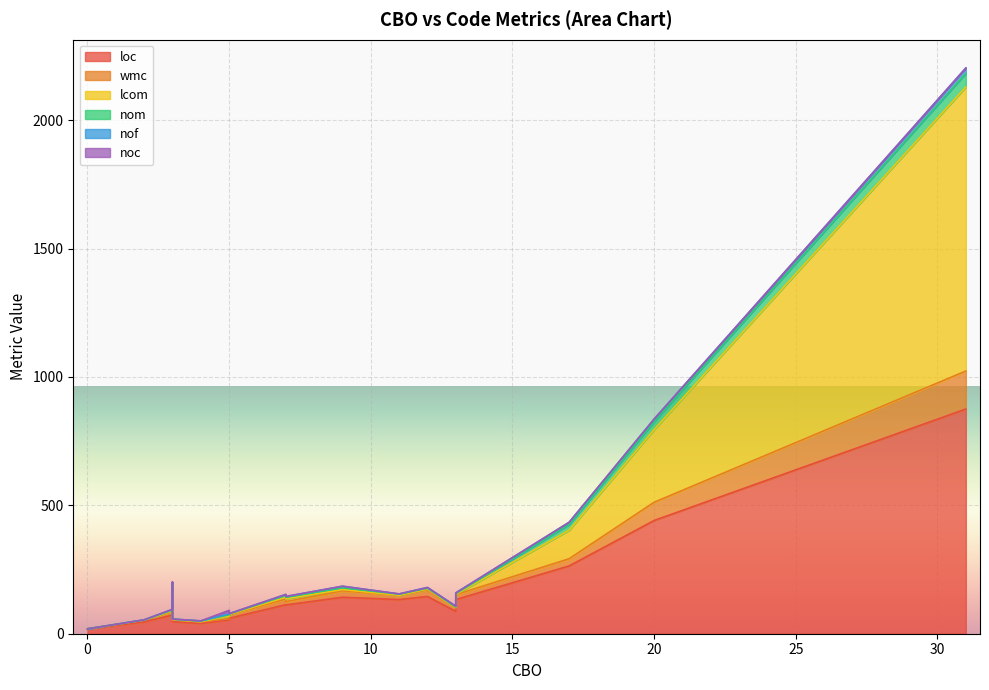

What are all the series names shown in the legend?

loc, wmc, lcom, nom, nof, noc